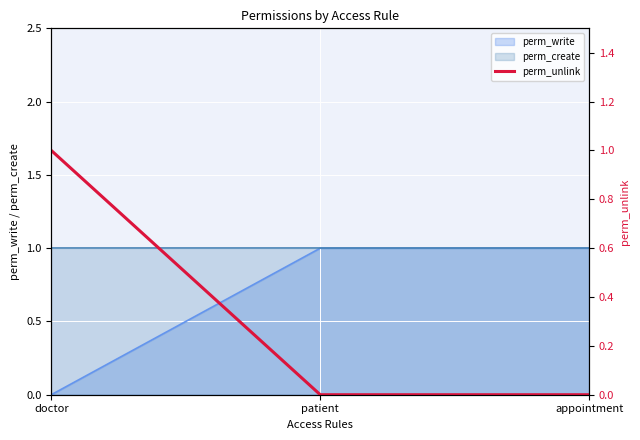

The chart shows a value of 0 at appointment. True or false?

False